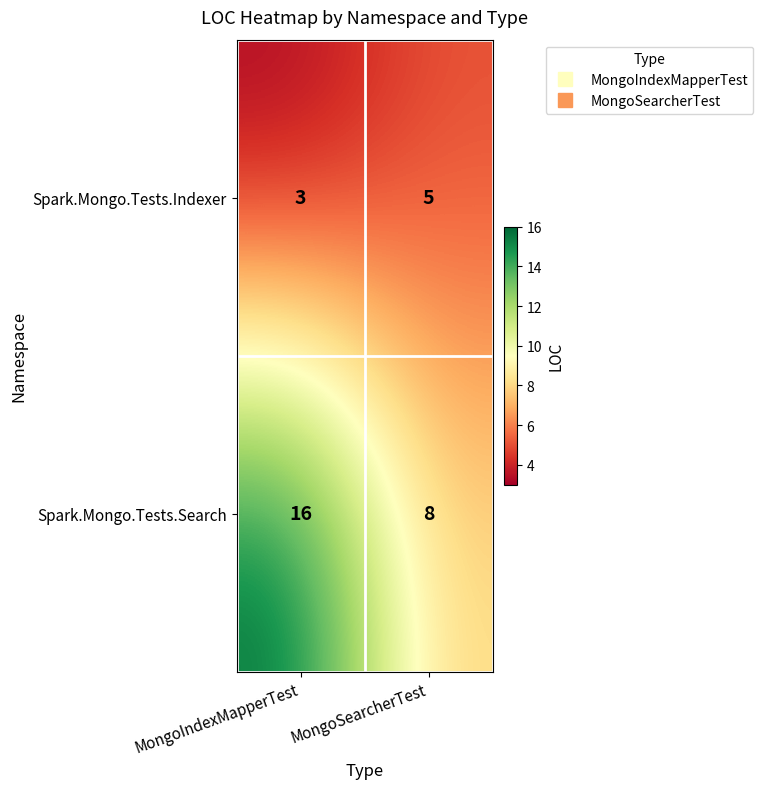

What is the approximate value of Spark.Mongo.Tests.Indexer at MongoSearcherTest?

5